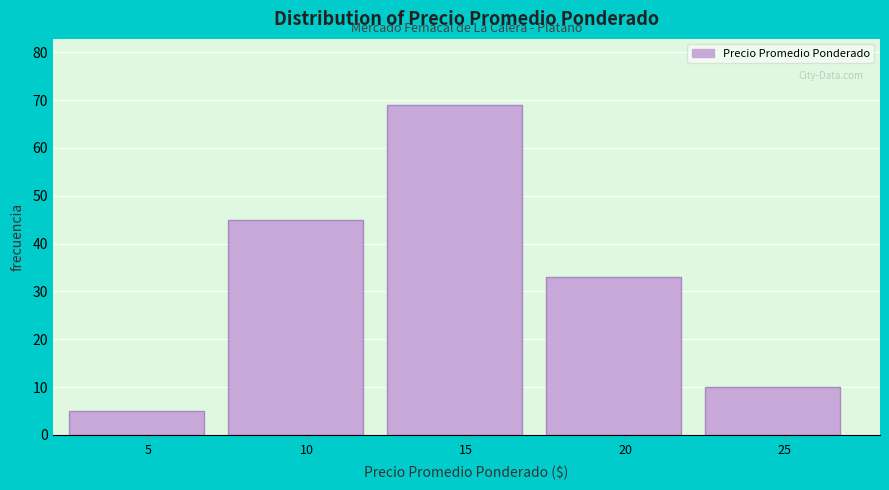

Reading right to left, extract all data points from this chart.

25=10	20=33	15=69	10=45	5=5